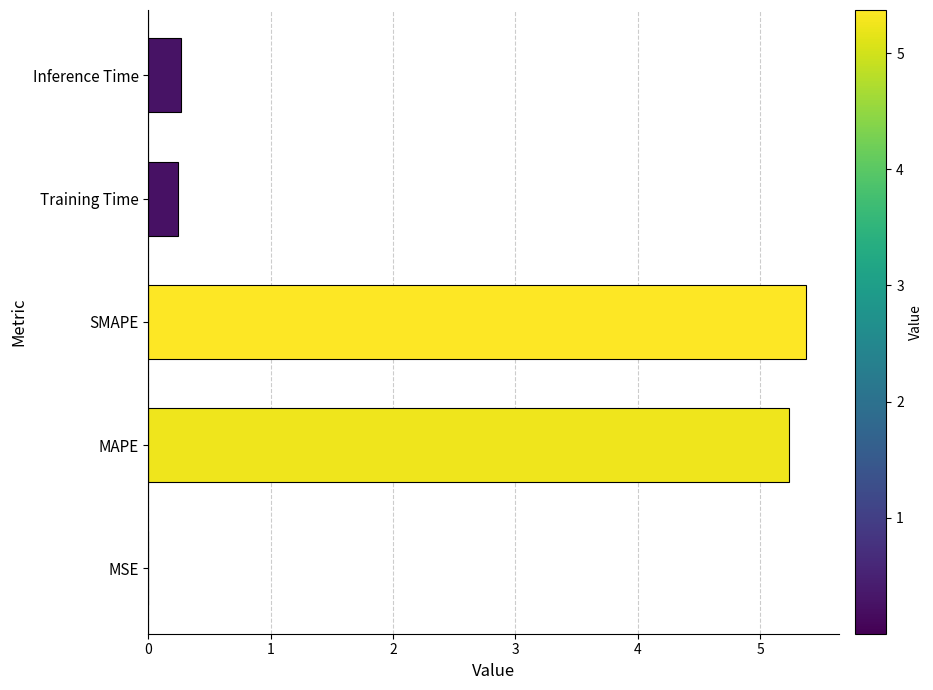

What value does the data have at SMAPE?

5.4